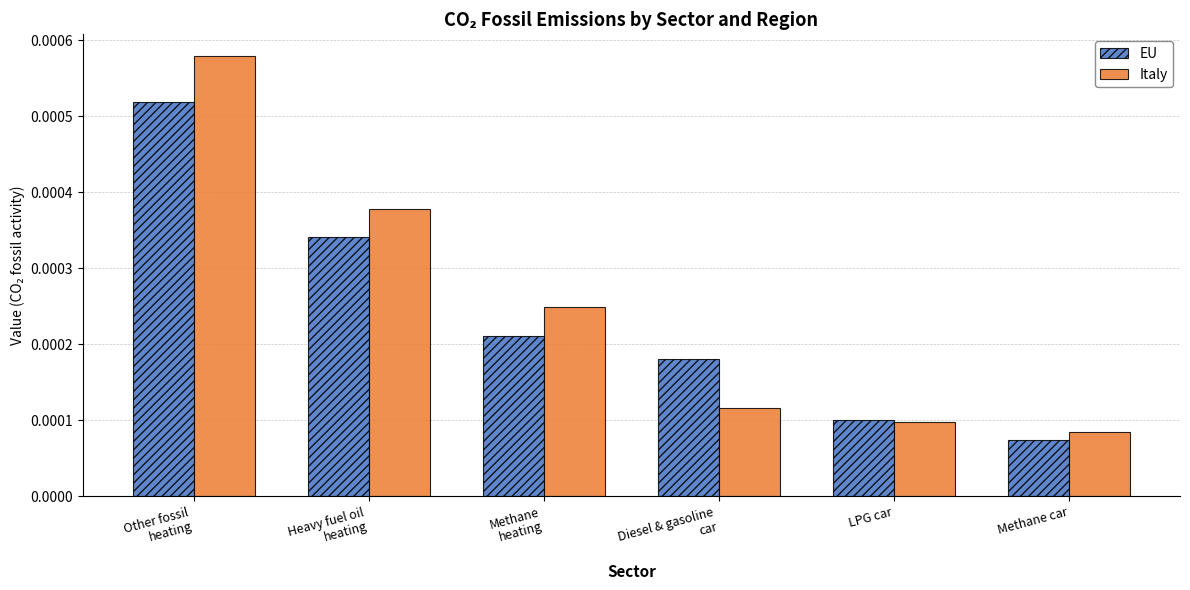

At how many categories does at least one series exceed 0?

6